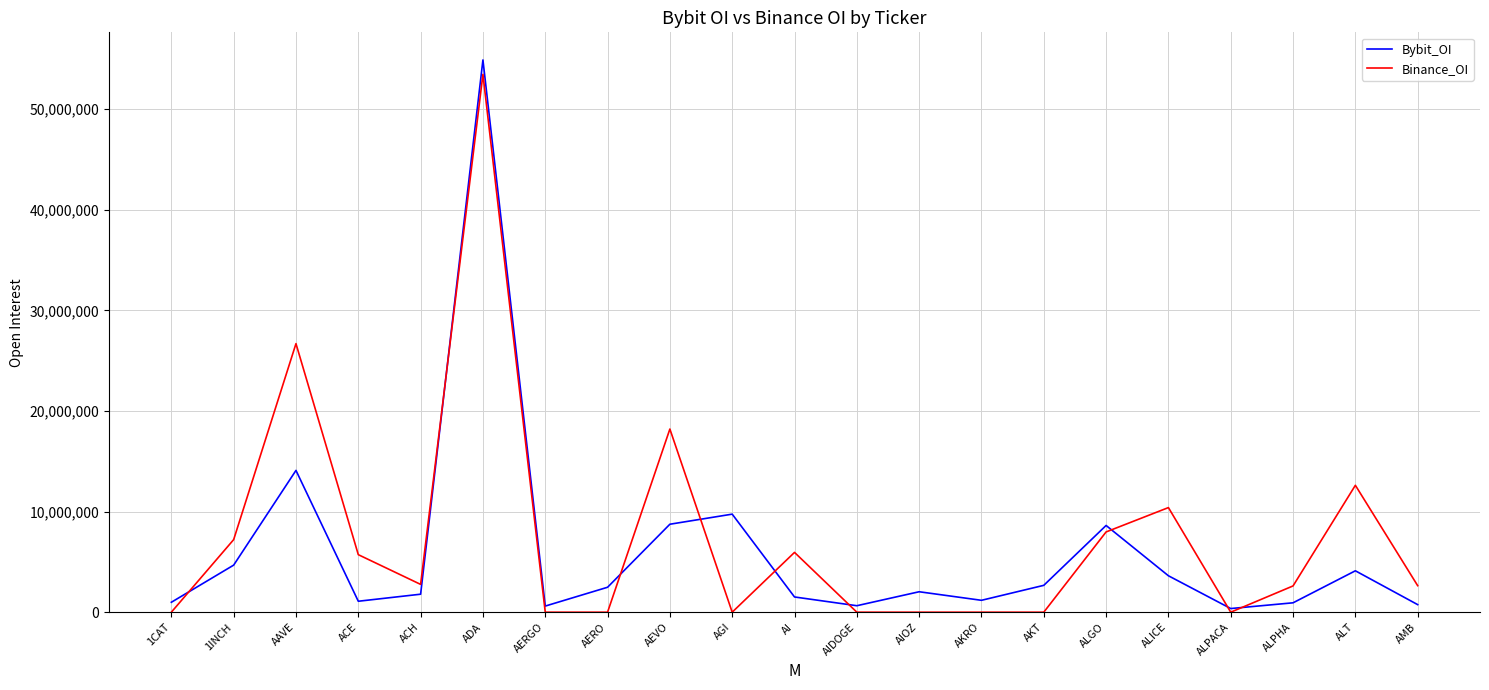

Which series has the widest spread of values?

Bybit_OI